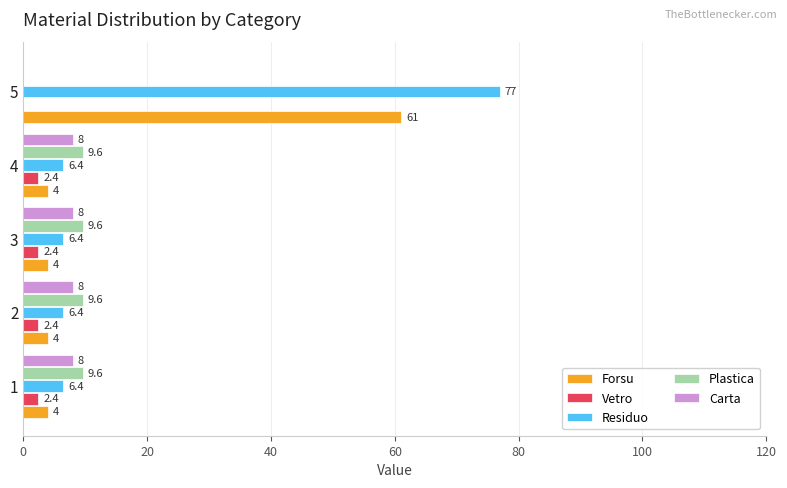

What are all the series names shown in the legend?

Forsu, Vetro, Residuo, Plastica, Carta